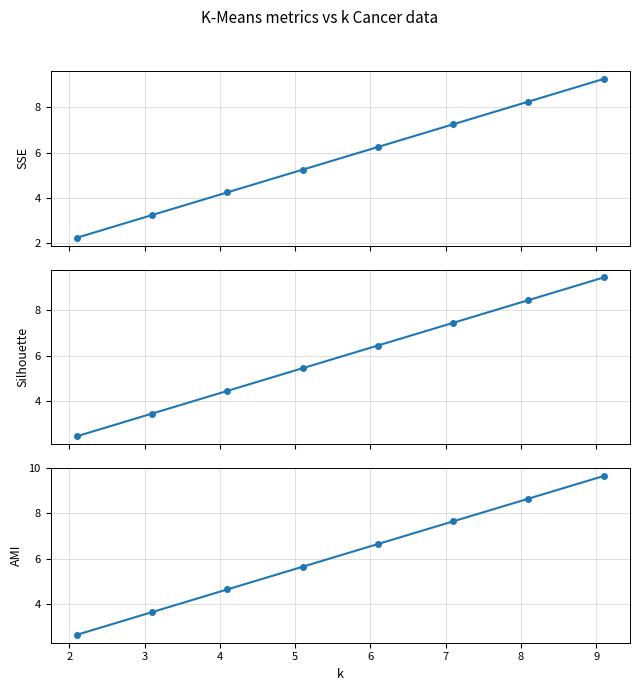

What is the label of the 5th point from the right?

5.1